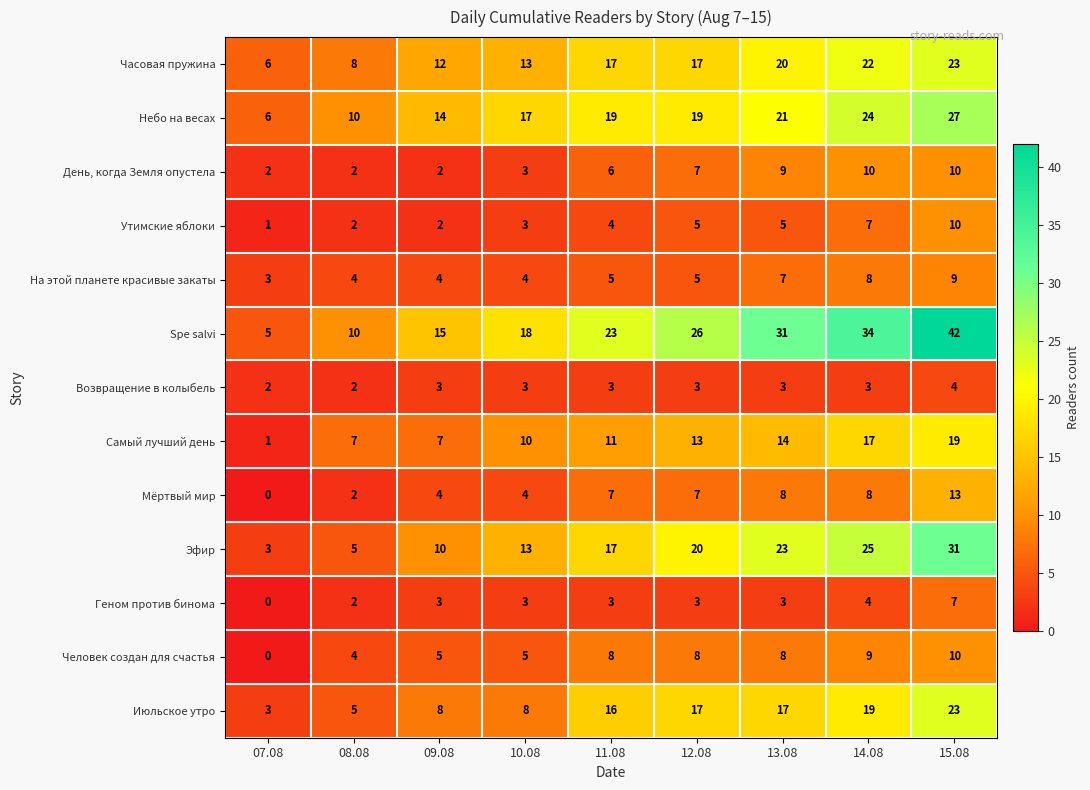

The value of На этой планете красивые закаты at 11.08 is 5. True or false?

True